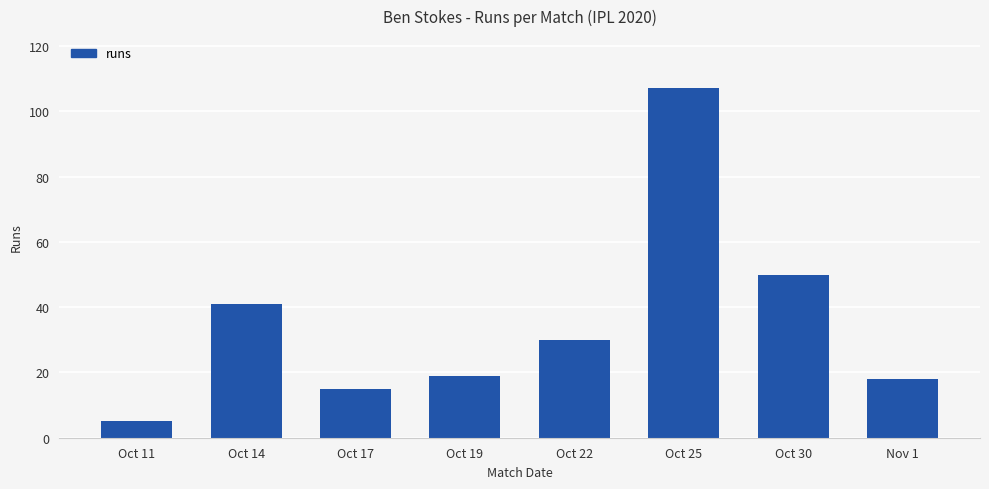

The chart shows a value of 8 at Nov 1. True or false?

False